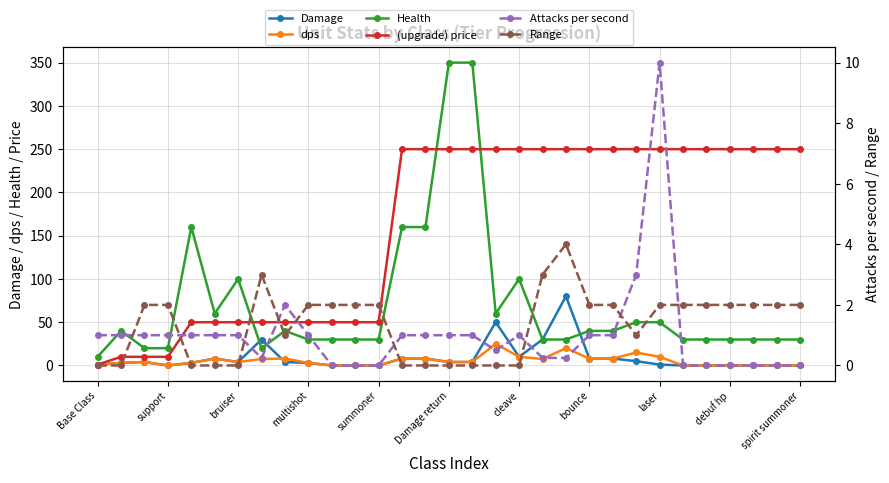

How many values in Range are above zero?

20